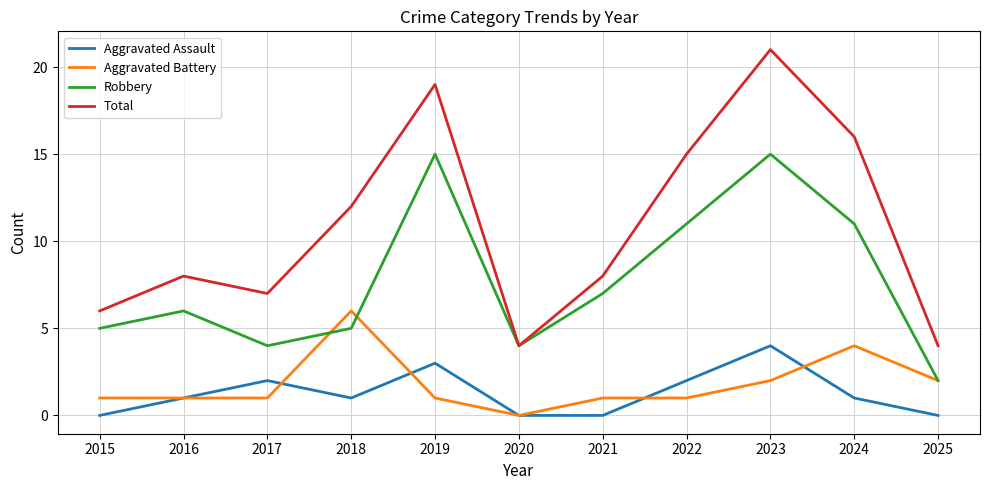

True or false: Aggravated Battery and Total intersect in this chart.

False